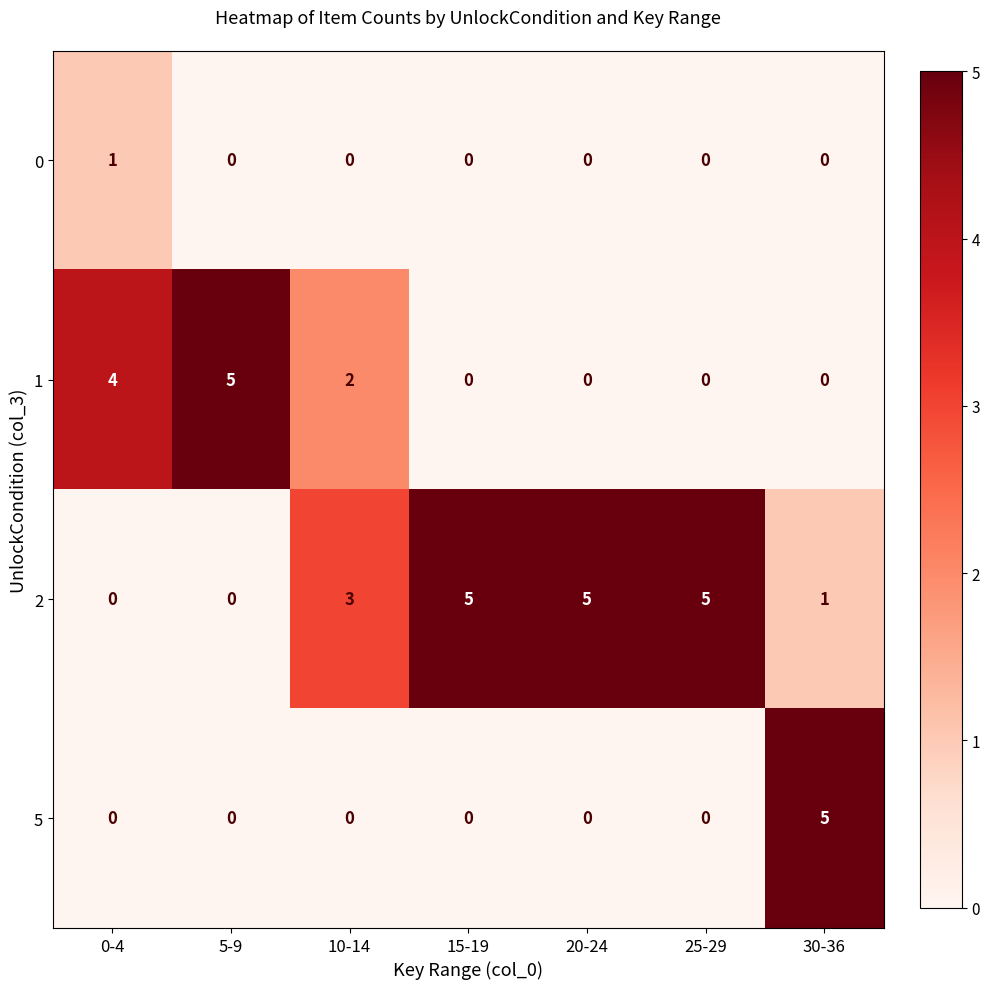

What is the sum of all 5 values?

5